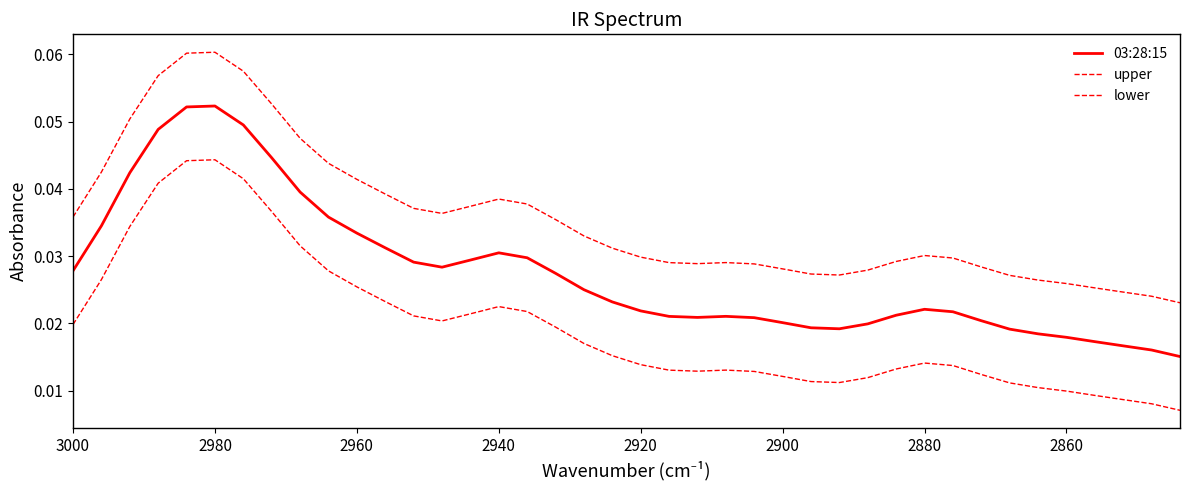

Count the upper values in the range 0 to 1.

40